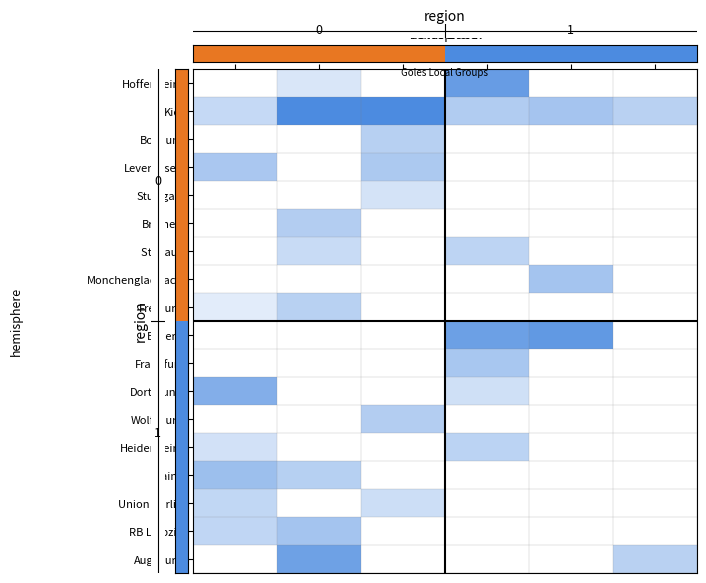

Count the number of data series in this chart.

18